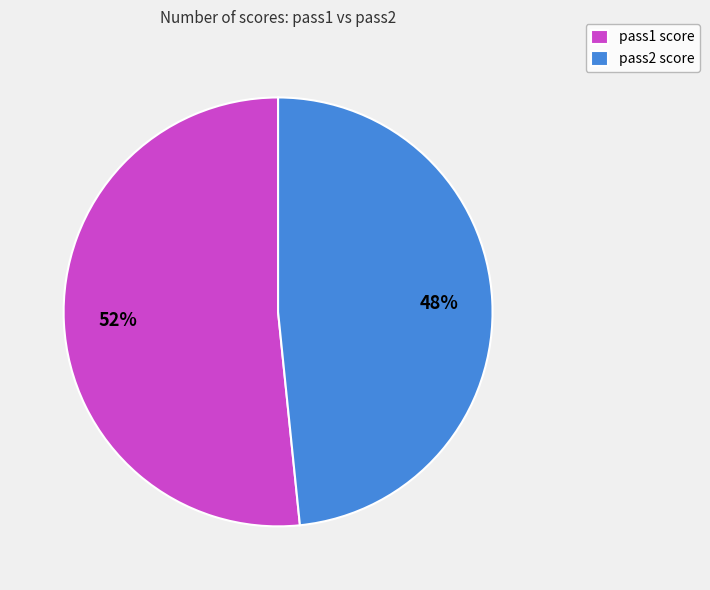

To the nearest percent, what is the combined percentage of pass1 score and pass2 score?

100%